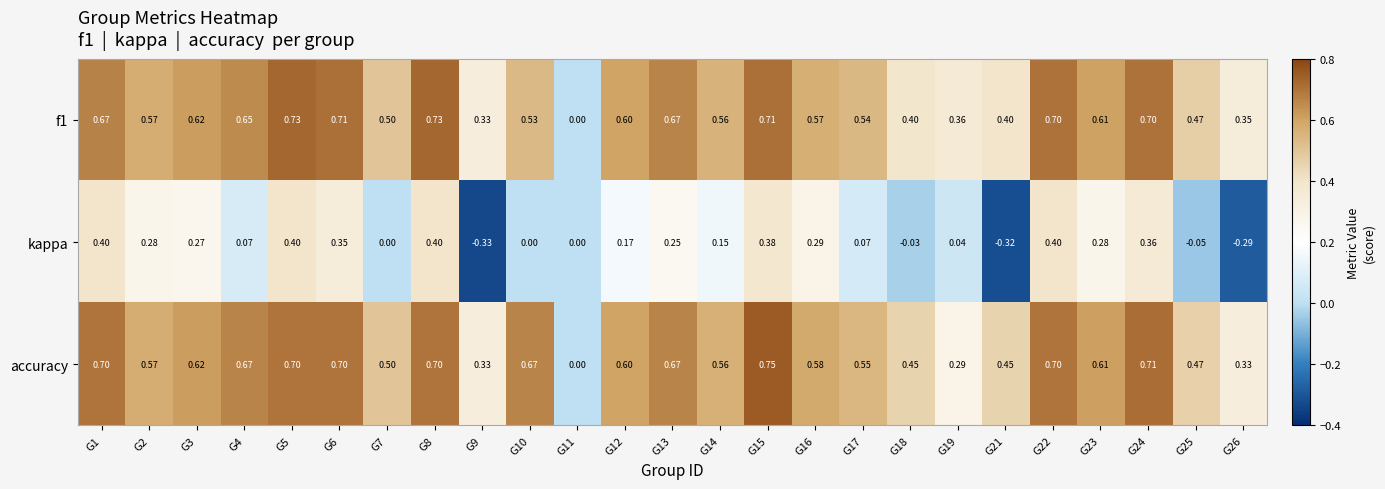

Is the value of f1 at G24 greater than the value of accuracy at G4?

Yes